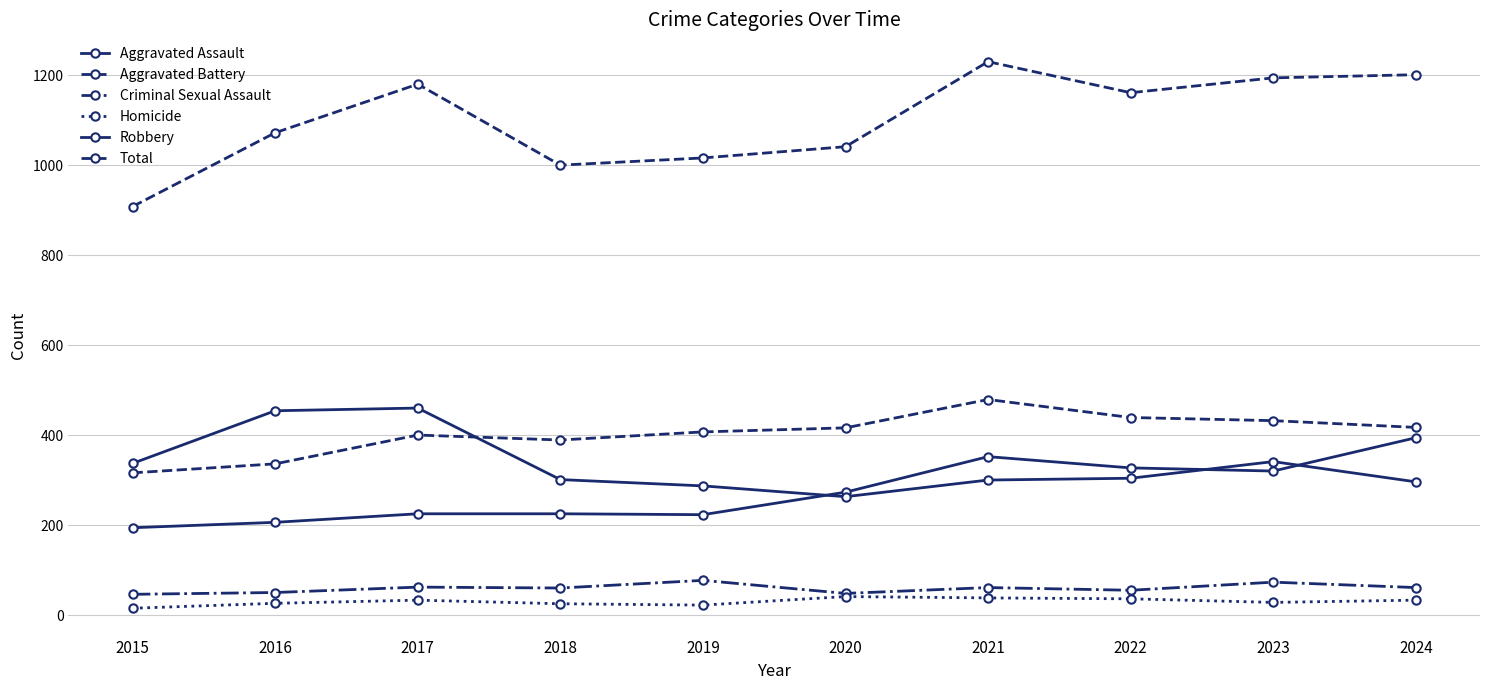

Rank the series at 2016 from lowest to highest value.

Homicide, Criminal Sexual Assault, Aggravated Assault, Aggravated Battery, Robbery, Total